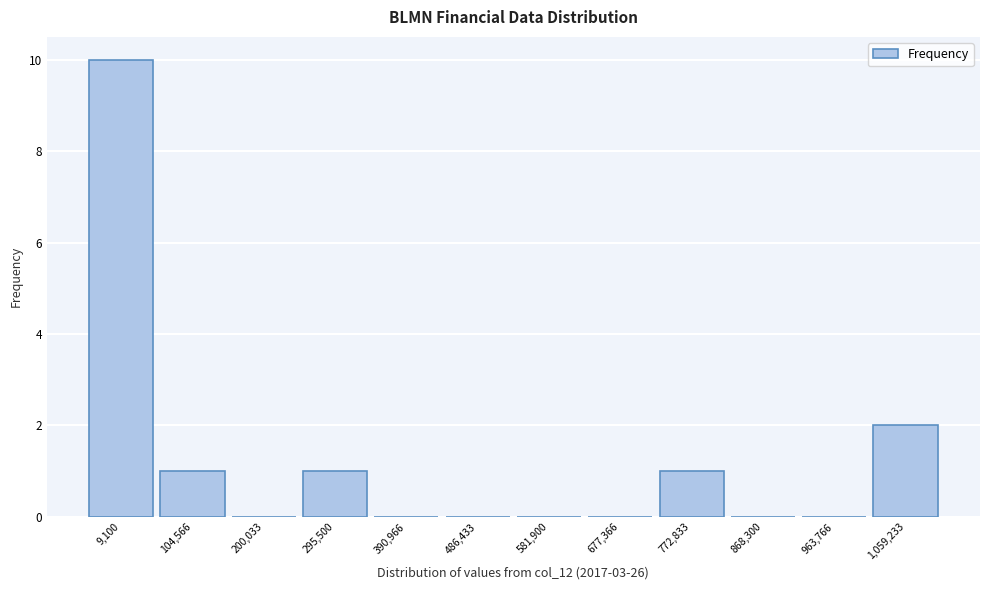

Reading right to left, list all the values displayed in this chart.

1,059,233=2	963,766=0	868,300=0	772,833=1	677,366=0	581,900=0	486,433=0	390,966=0	295,500=1	200,033=0	104,566=1	9,100=10